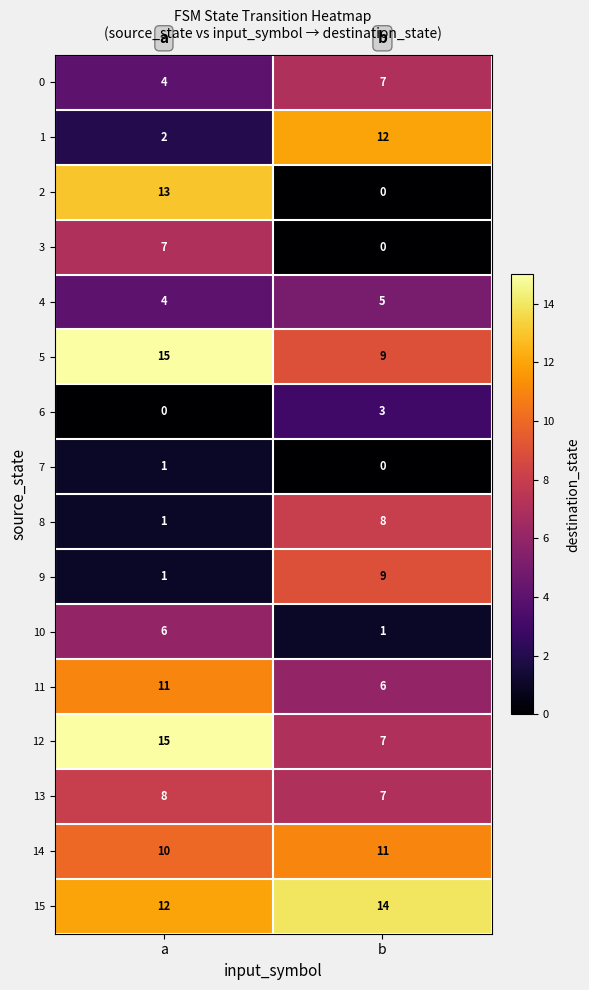

What is the sum of all 0 values?

11